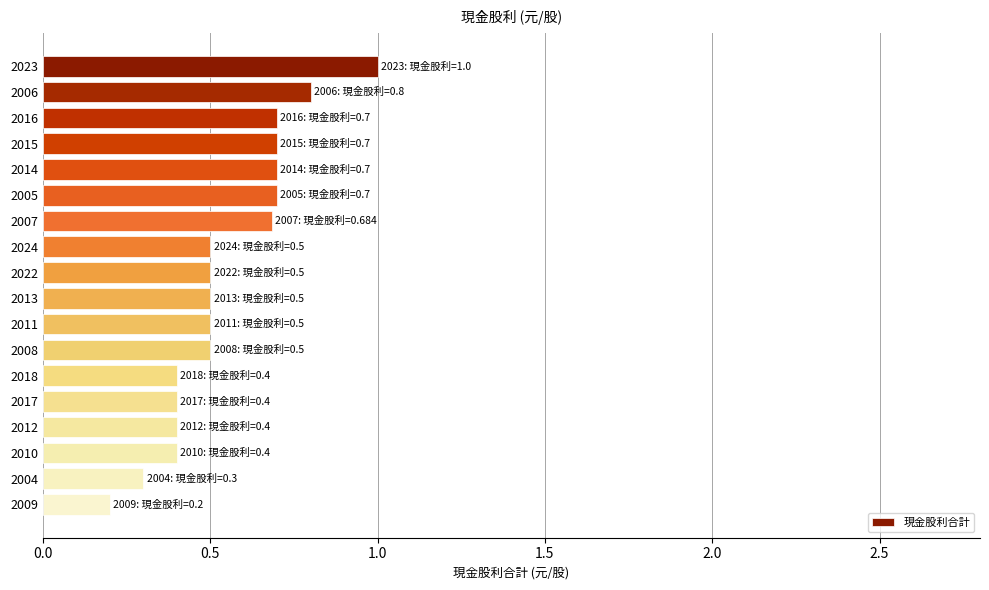

Which label corresponds to the smallest value in the chart?

2009